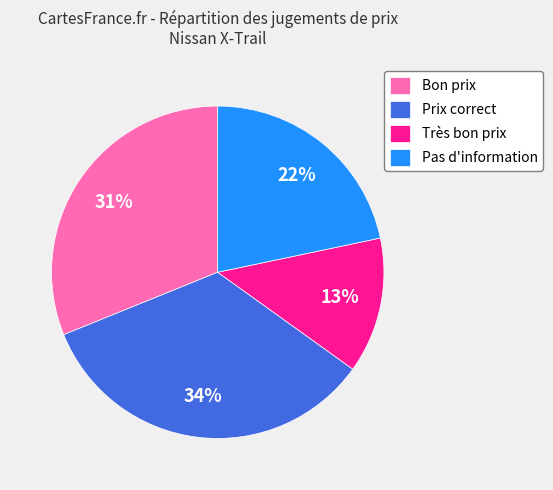

Combined, do Pas d'information and Bon prix account for over 50%?

Yes